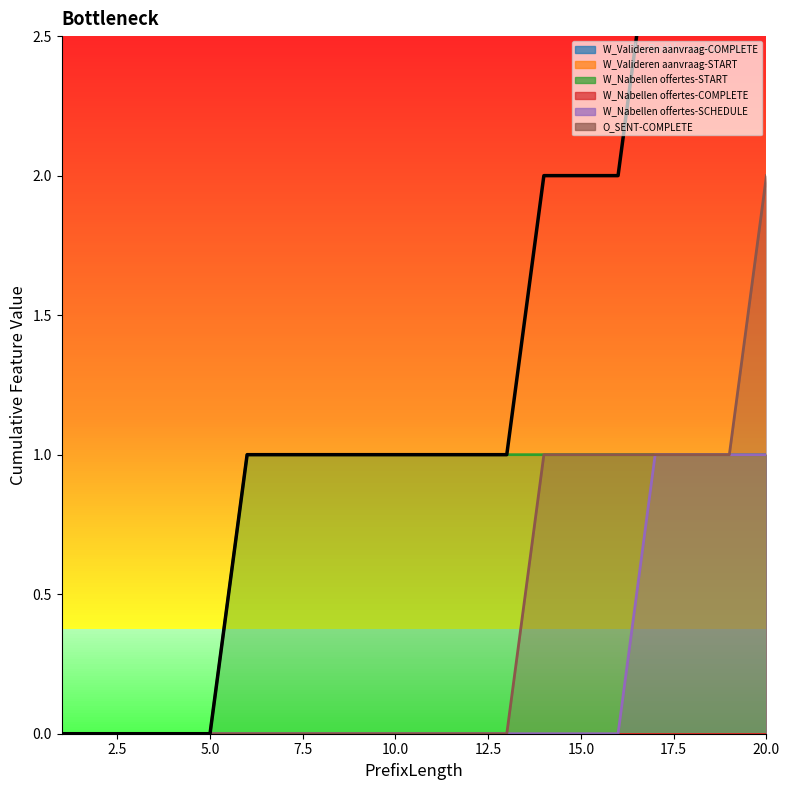

True or false: W_Nabellen offertes-START has a value of 0 at 7.

False